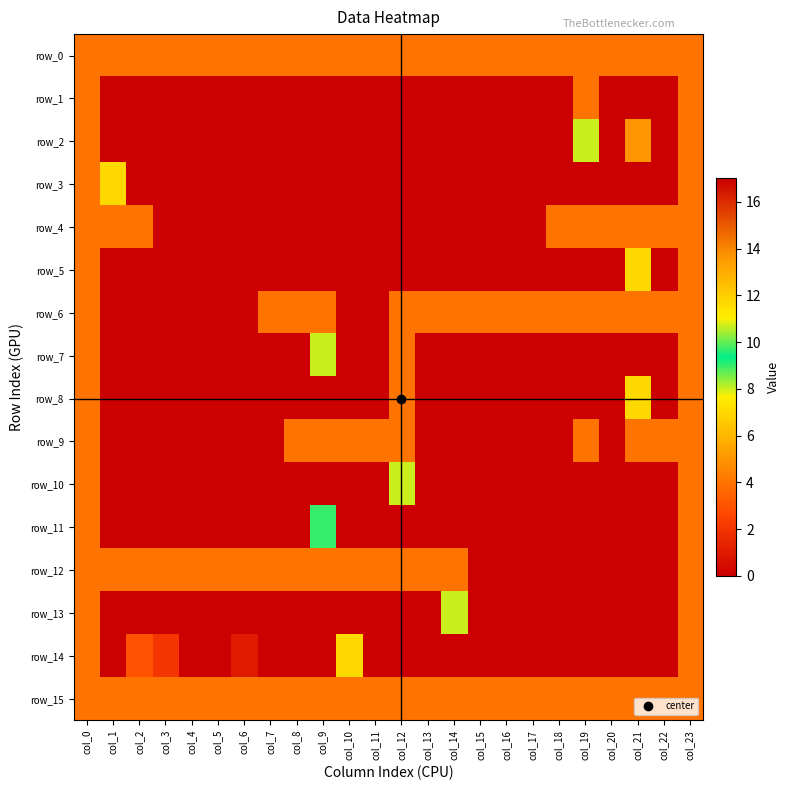

True or false: row_12 has a value of 1 at col_13.

False